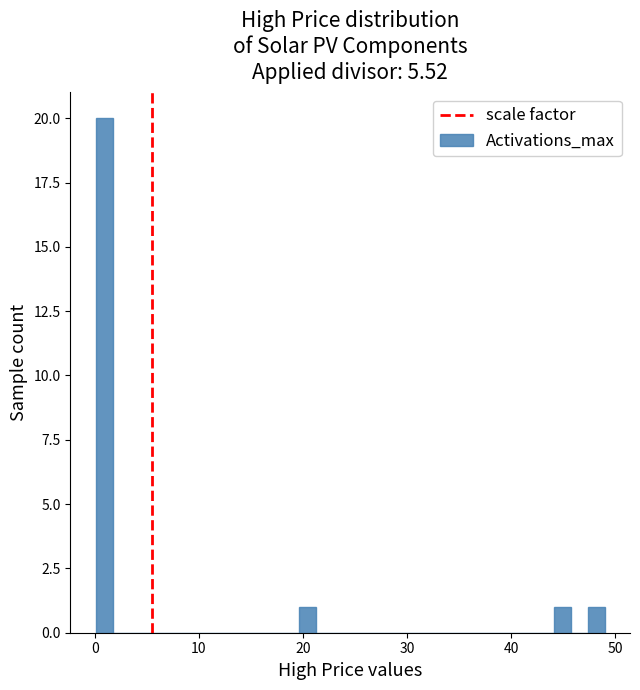

Around what value on the x-axis is the tallest bar? Give the approximate position of its centre, as read against the axis.

1